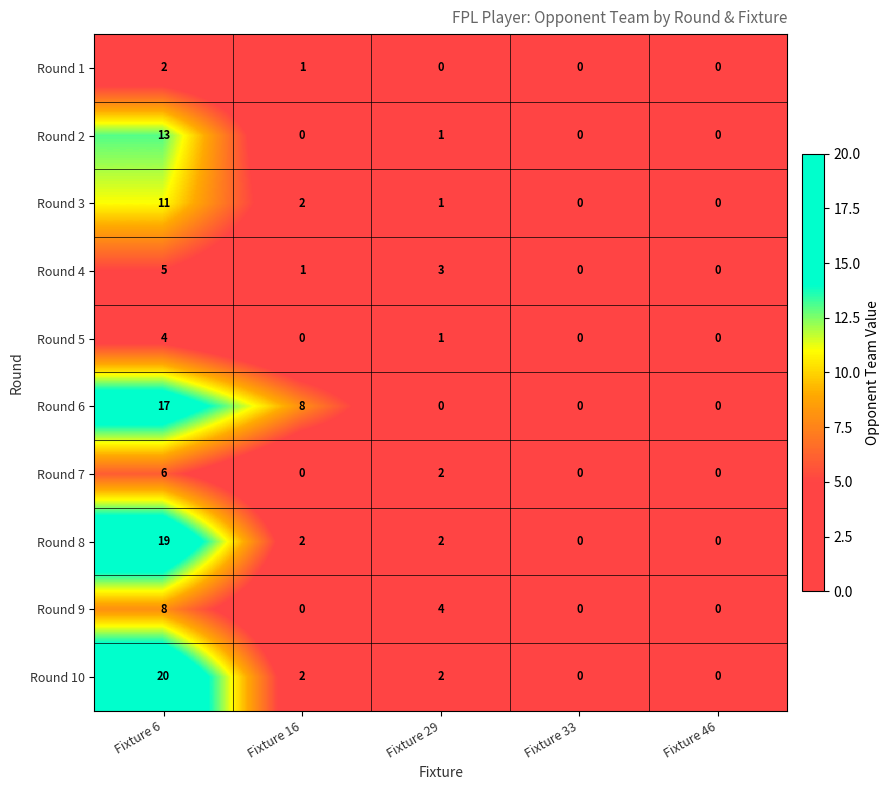

Is it true that Round 4 equals 3 at Fixture 6?

False